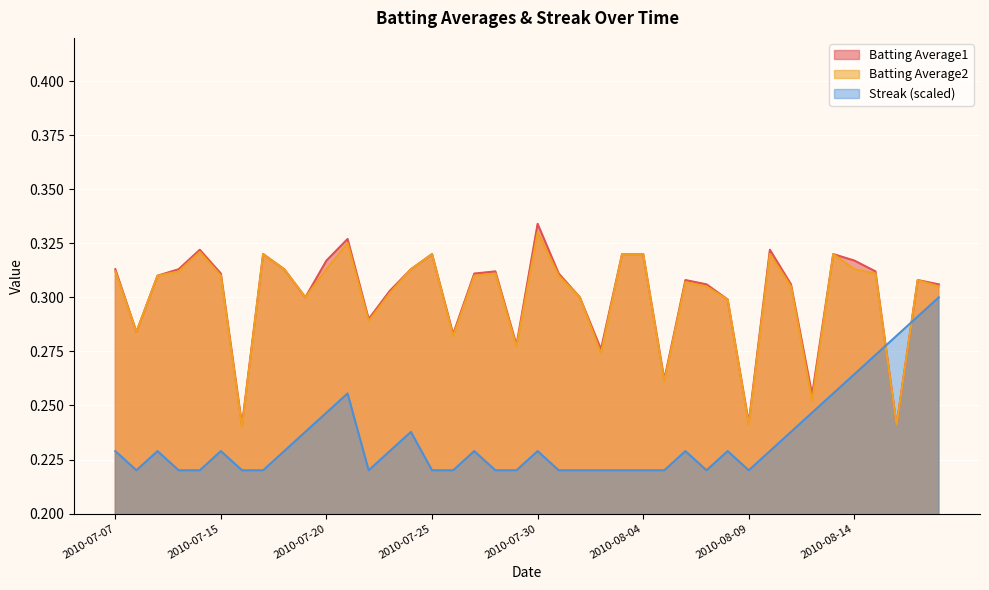

What are all the series names shown in the legend?

Batting Average1, Batting Average2, Streak (scaled)